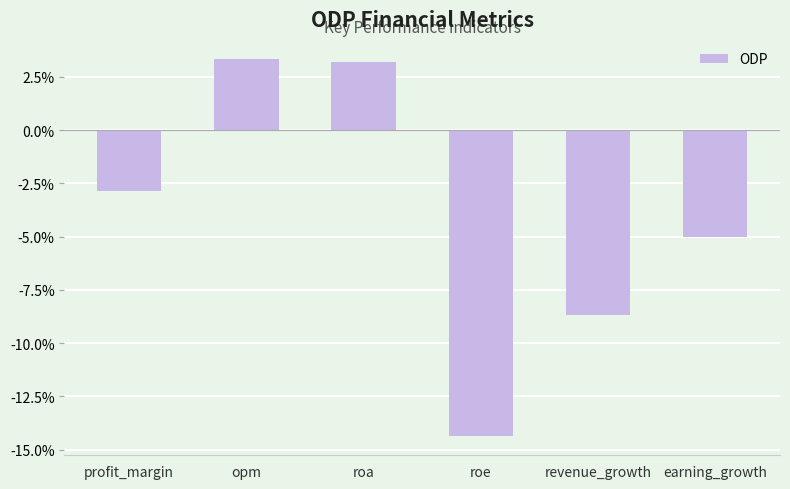

What is the label of the 1st bar from the right?

earning_growth